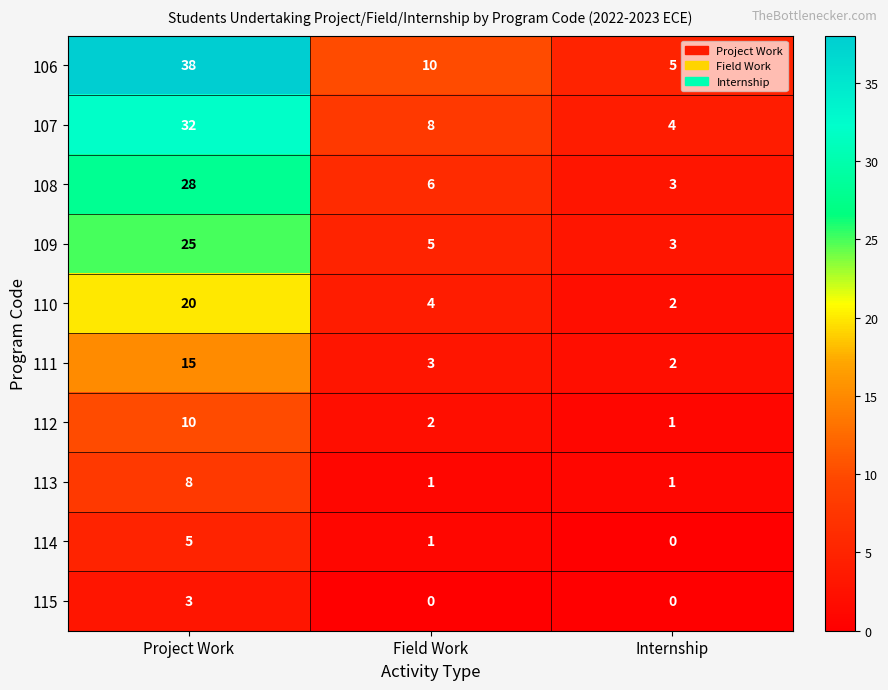

Reading right to left, transcribe all the data shown in this chart.

106: 5	10	38
107: 4	8	32
108: 3	6	28
109: 3	5	25
110: 2	4	20
111: 2	3	15
112: 1	2	10
113: 1	1	8
114: 0	1	5
115: 0	0	3